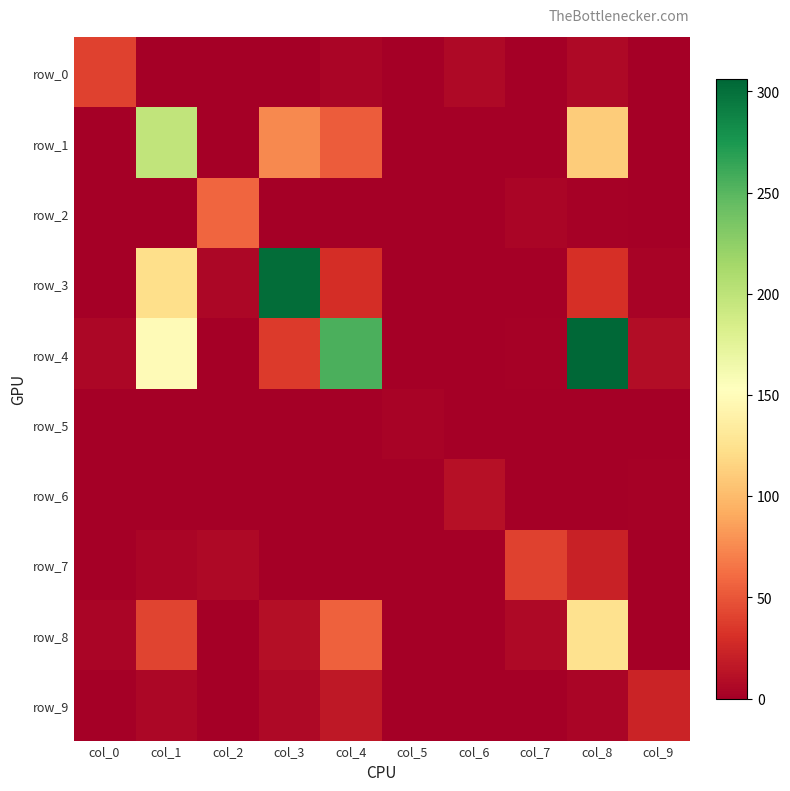

What is the average value of the row_4 series?

76